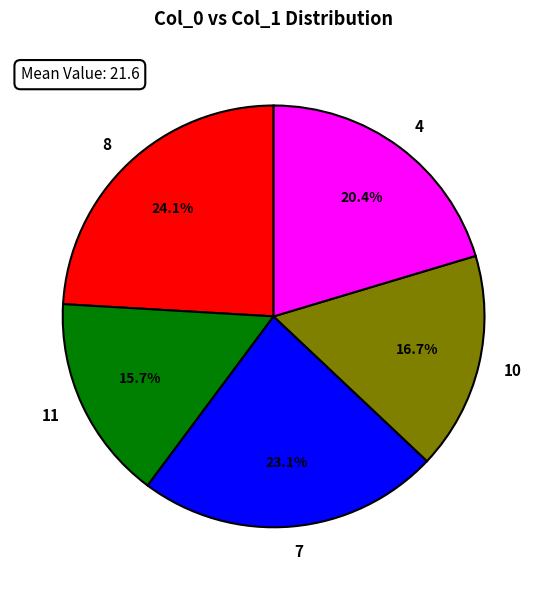

Between 11 and 4, which is larger?

4